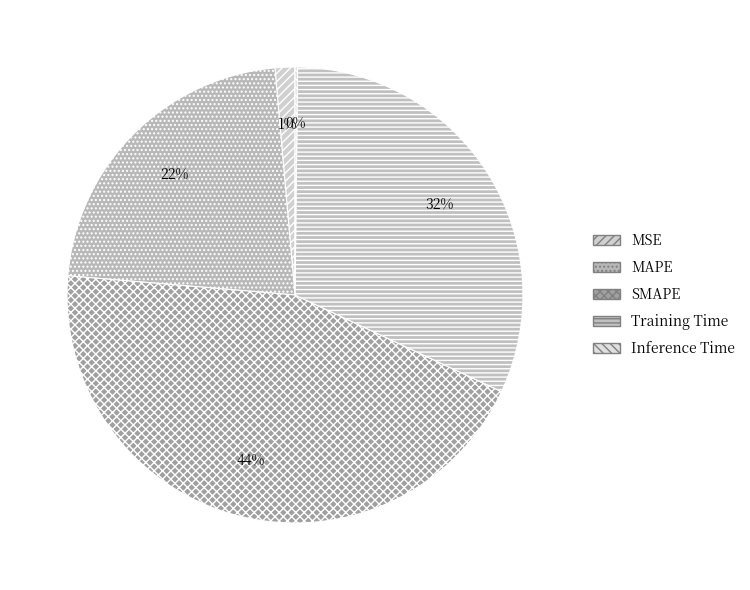

Which category has the biggest portion of the pie?

SMAPE